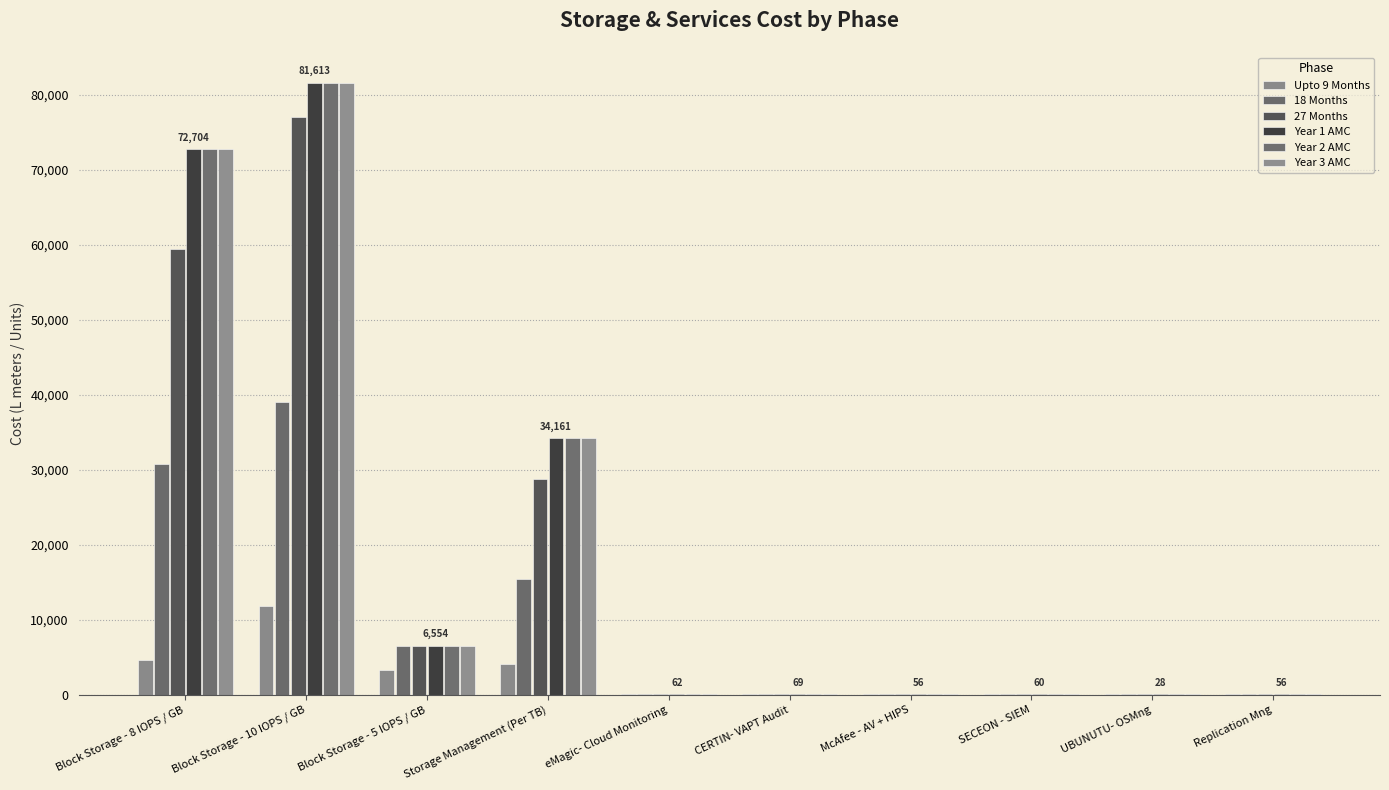

Count the number of data series in this chart.

6